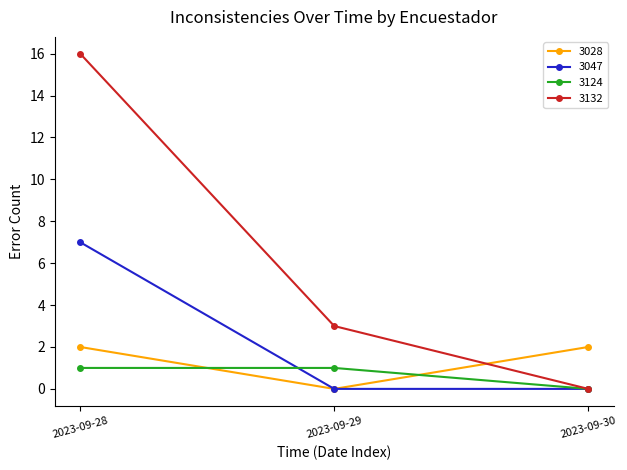

The value of 3132 at 2023-09-30 is -9. True or false?

False